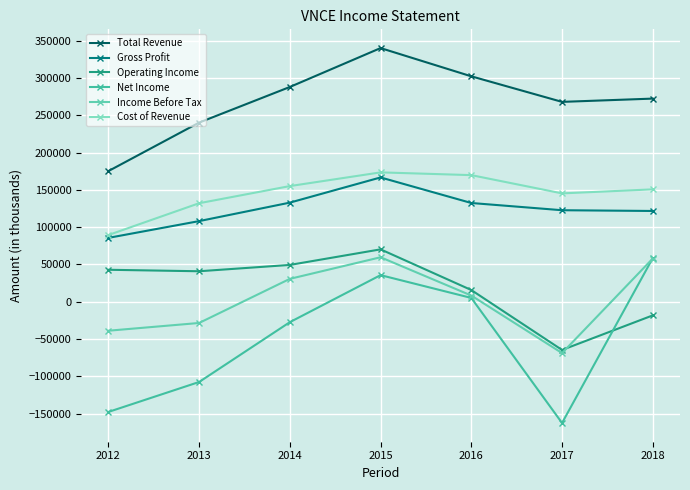

What is the sum of the Total Revenue values at 2014 and 2012?

463500